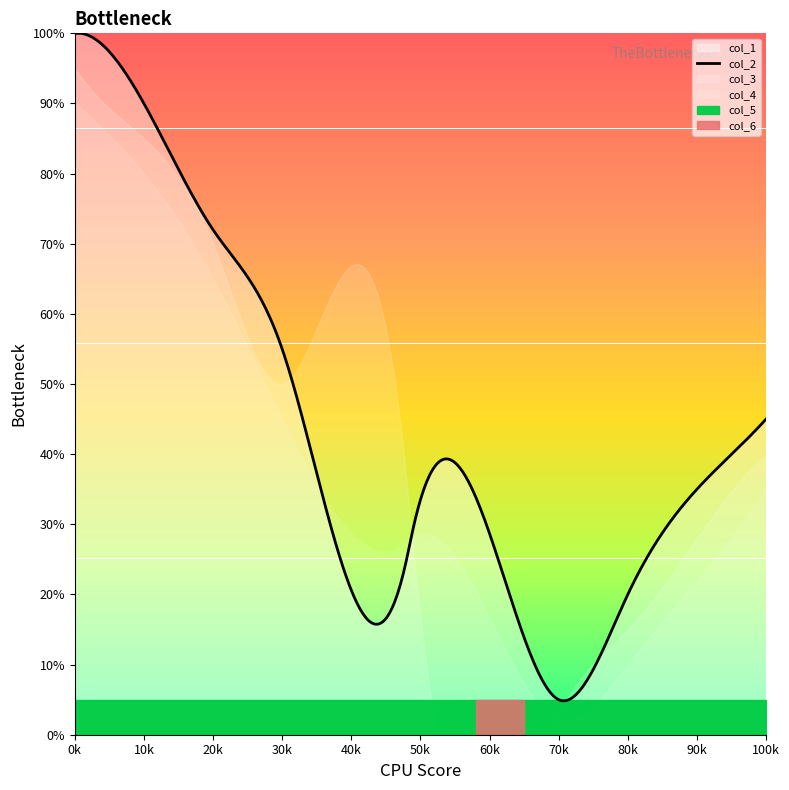

Between 49.0 and 47.83333333, which is larger?

49.0